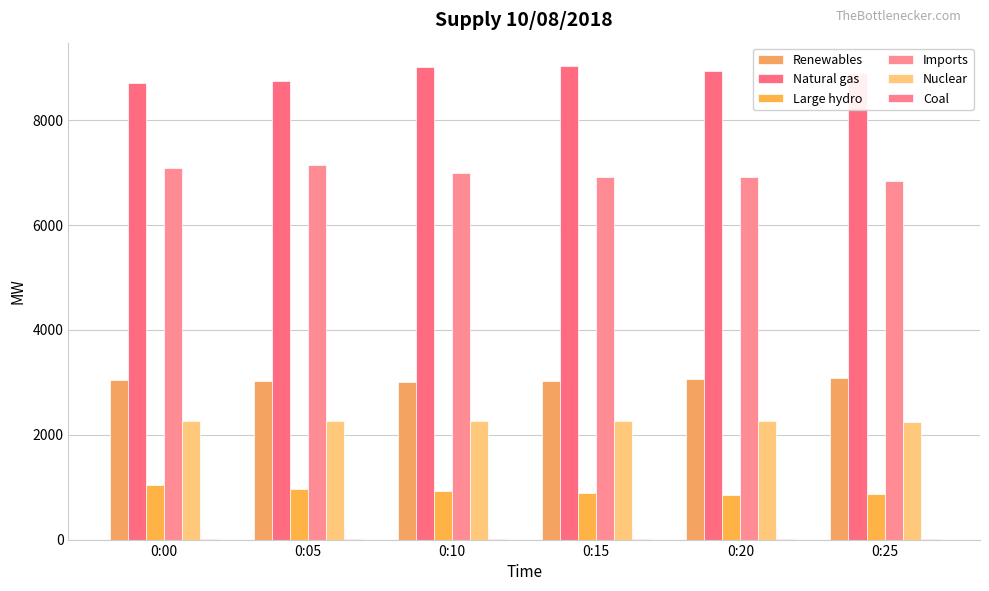

What is the maximum value shown in the chart?

9022